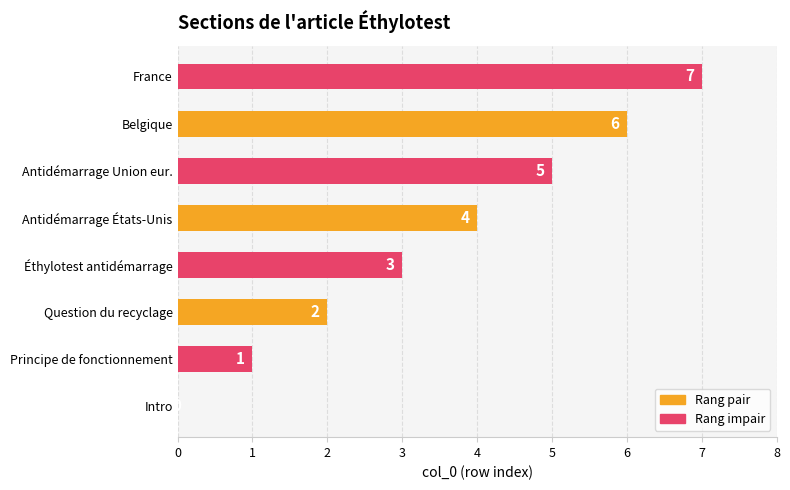

What is the sum of all values?

28